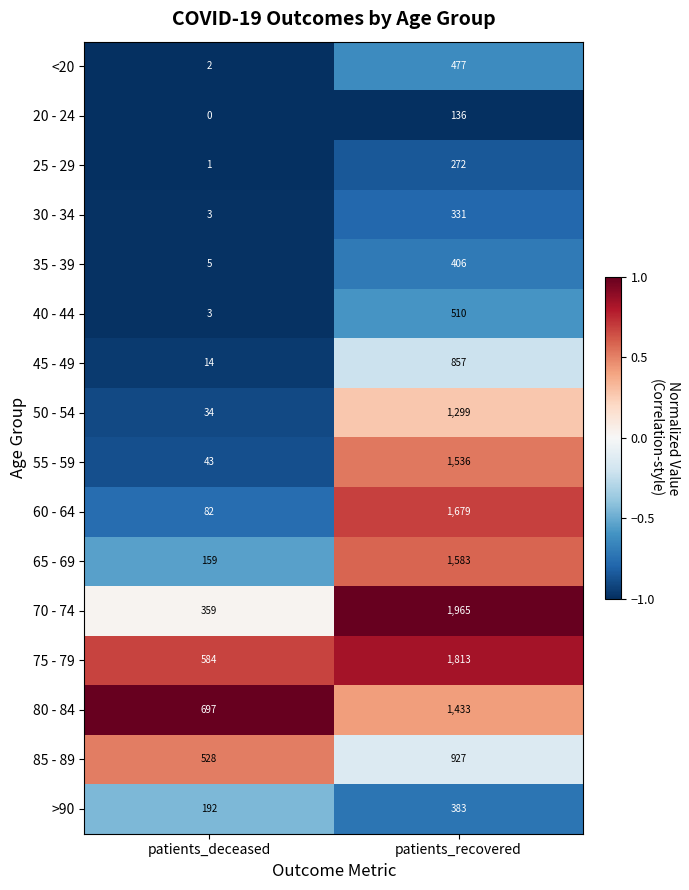

Which series has the largest range (max minus min)?

70 - 74